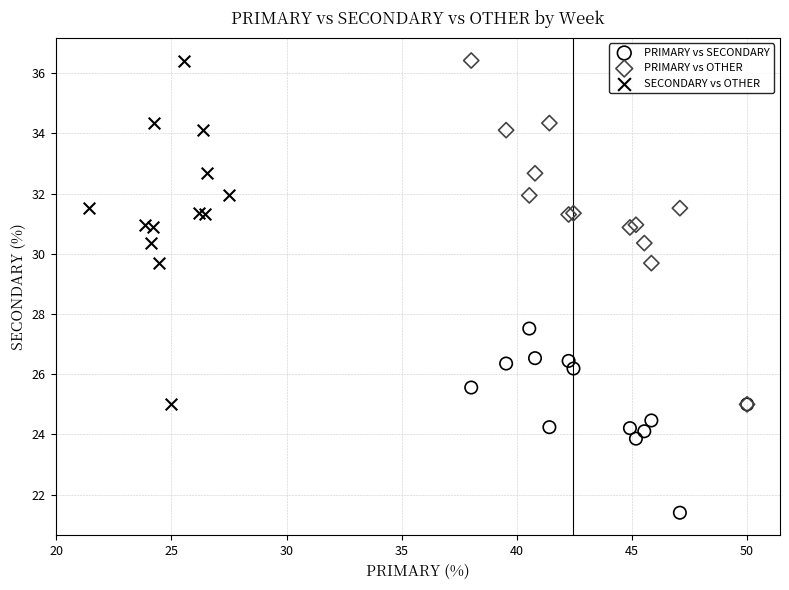

Which series contains the lowest Y value?

PRIMARY vs SECONDARY